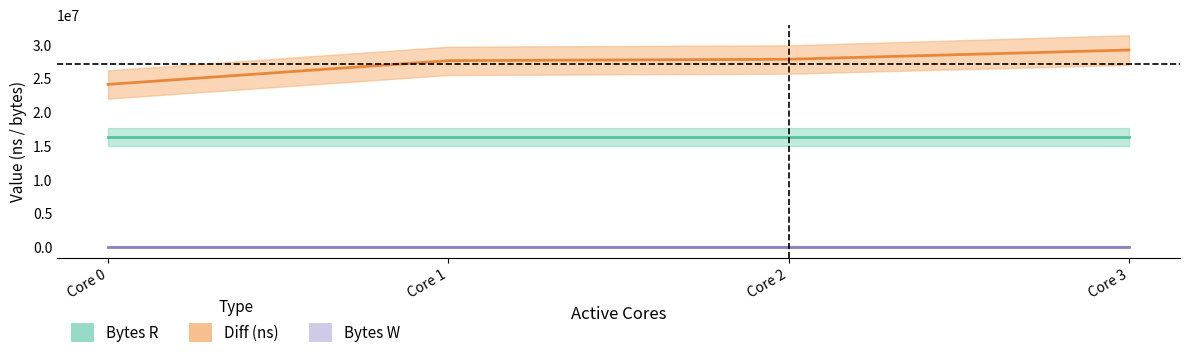

Does the chart have visible grid lines?

No